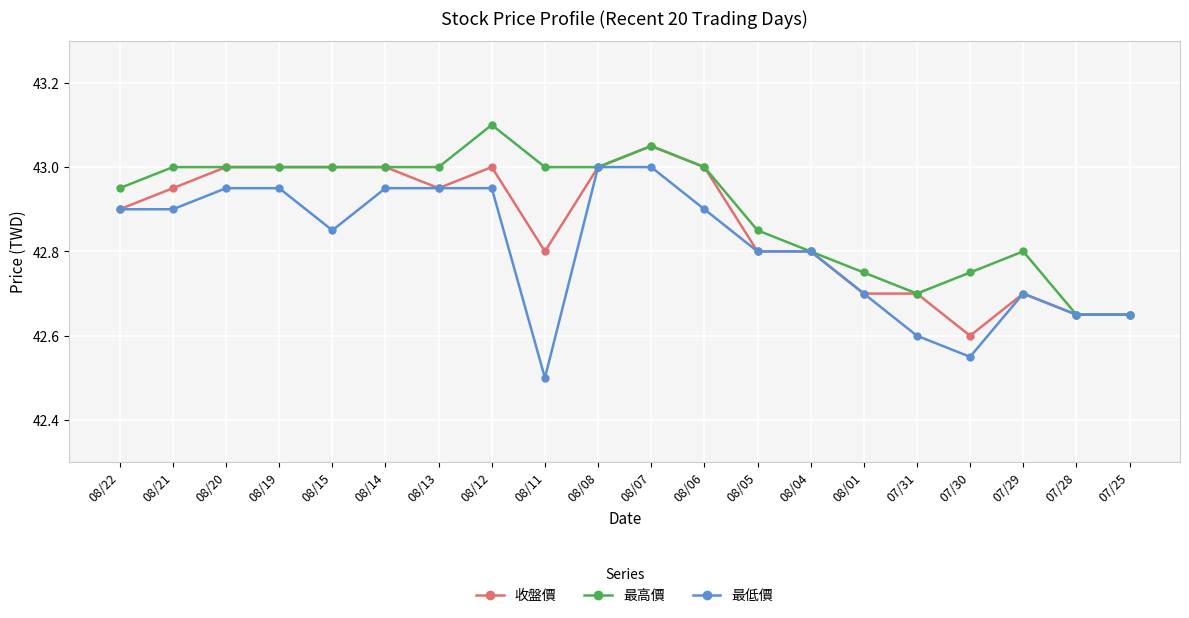

List the series in order of their peak value, highest first.

最高價, 收盤價, 最低價